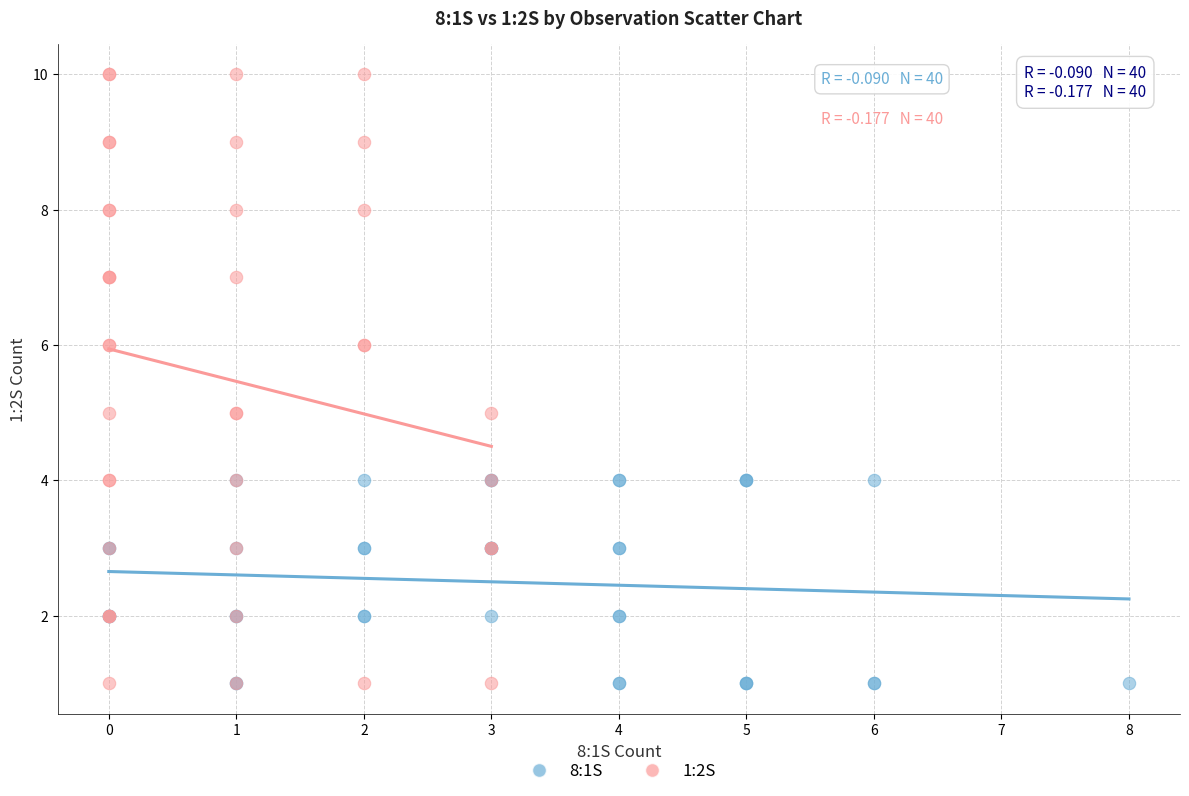

Which series has the largest Y range (max minus min)?

1:2S